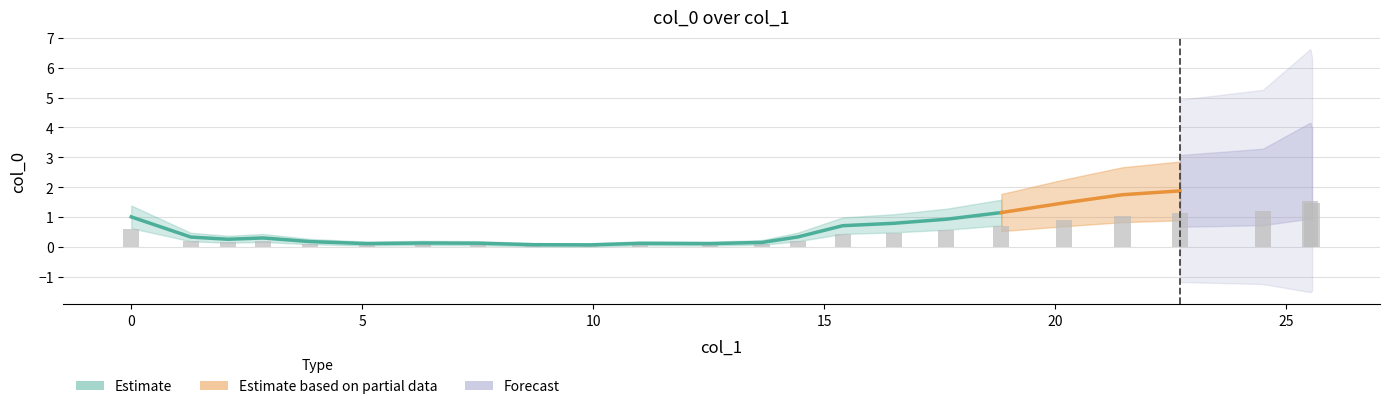

True or false: the data shows 0.2 at 2.8509061.

True